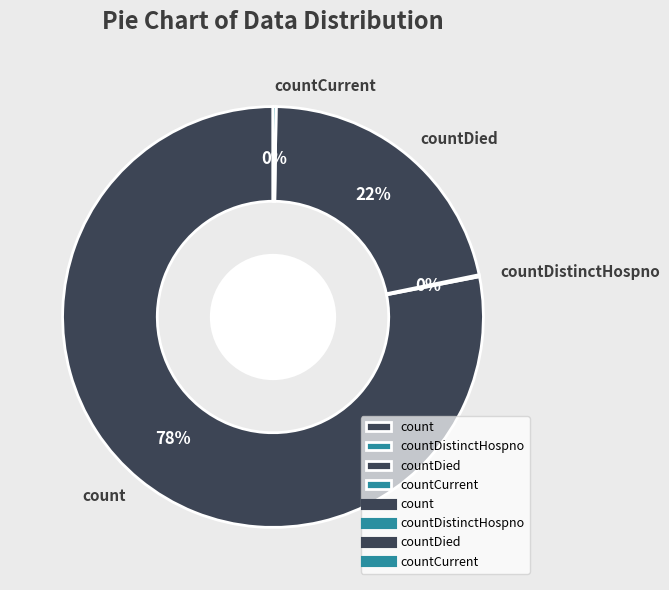

The count slice represents 78% of the pie. True or false?

True